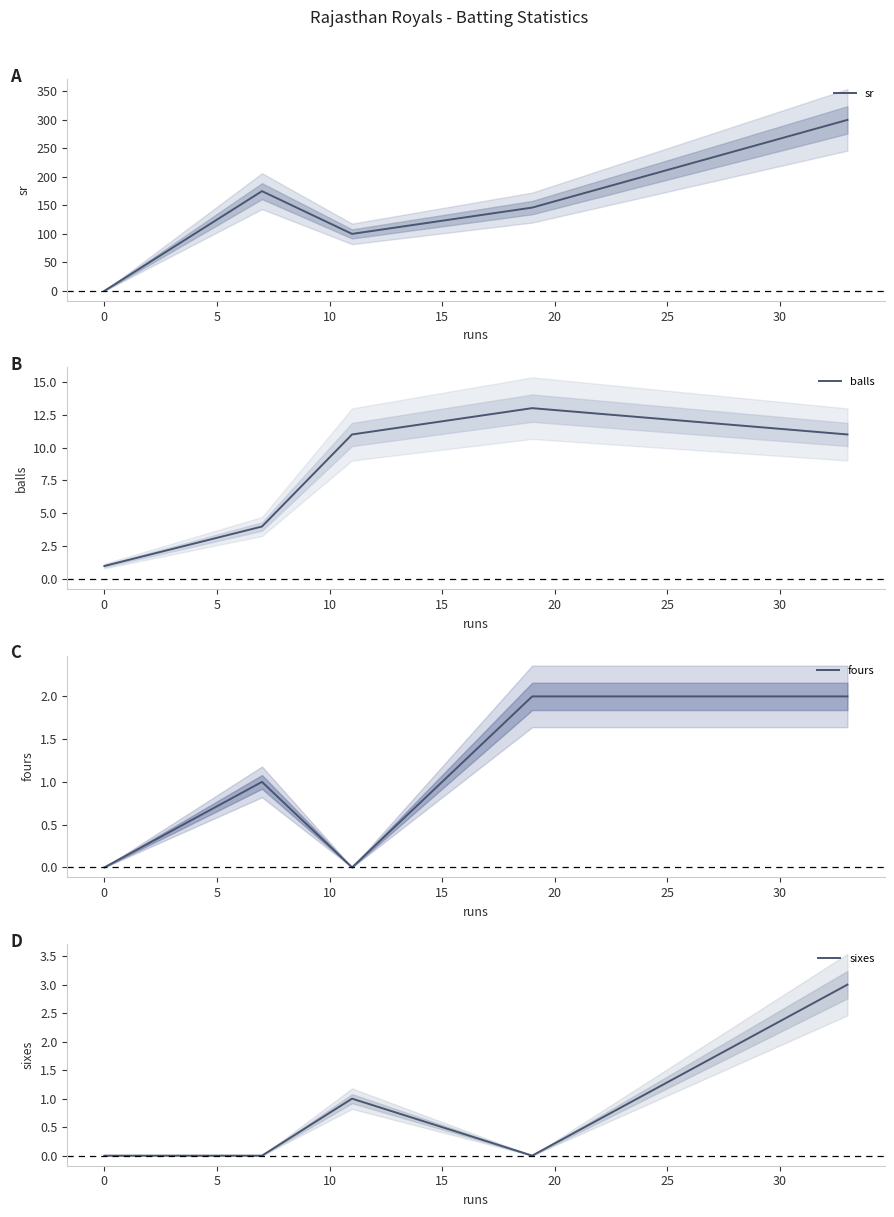

What is the maximum value for sr?

300.0